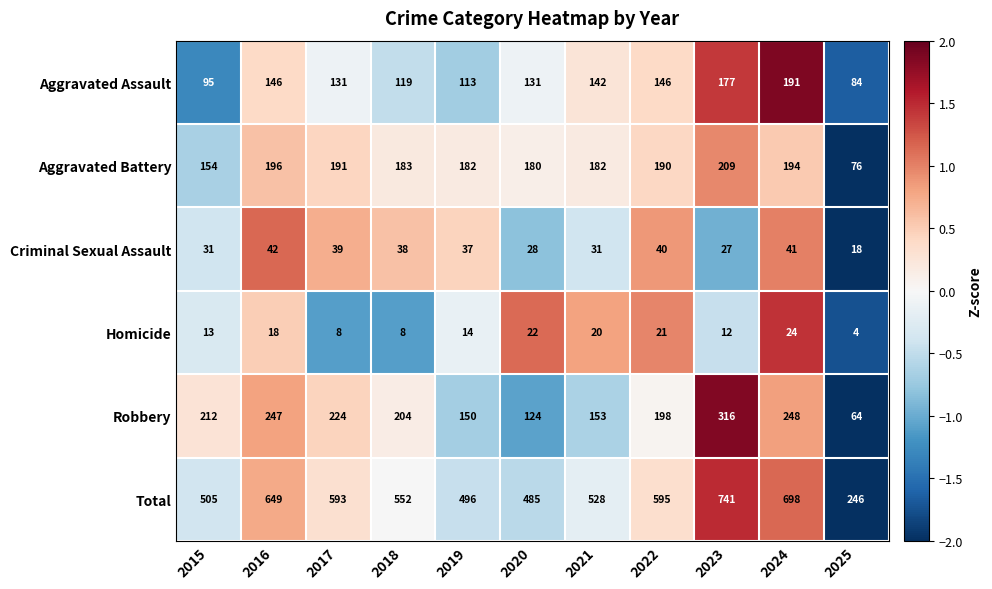

The value of Criminal Sexual Assault at 2018 is 56. True or false?

False